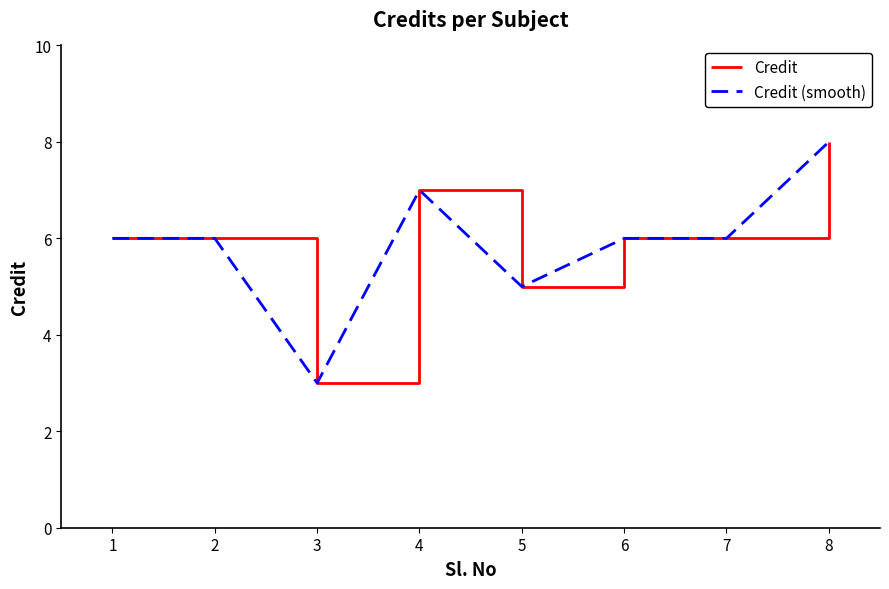

Does the chart display data point markers on the line(s)?

No